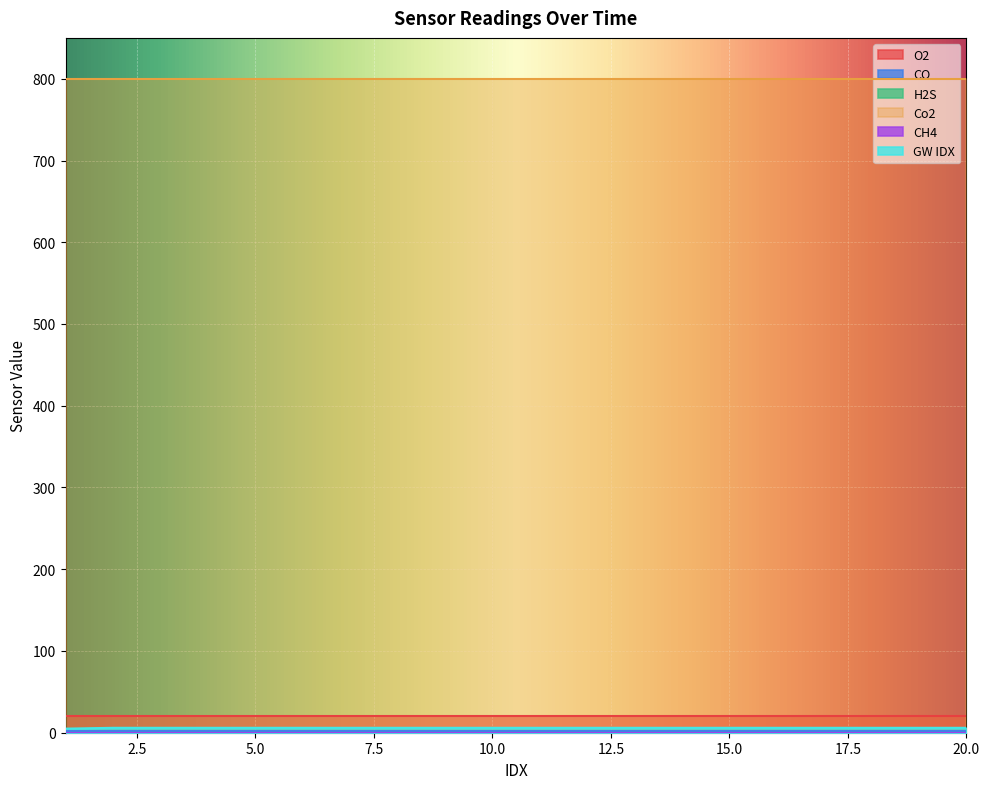

At 18, list the series in order from largest to smallest.

Co2, O2, GW IDX, CO, H2S, CH4